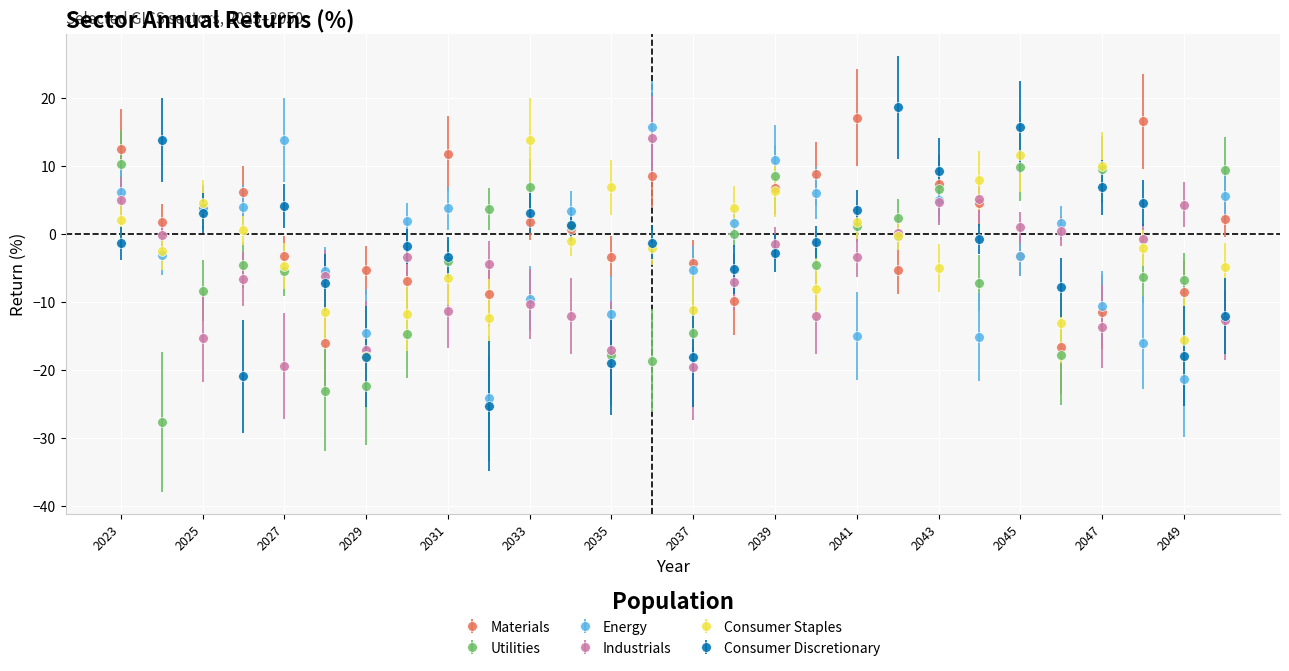

What is the smallest value displayed?

-27.7